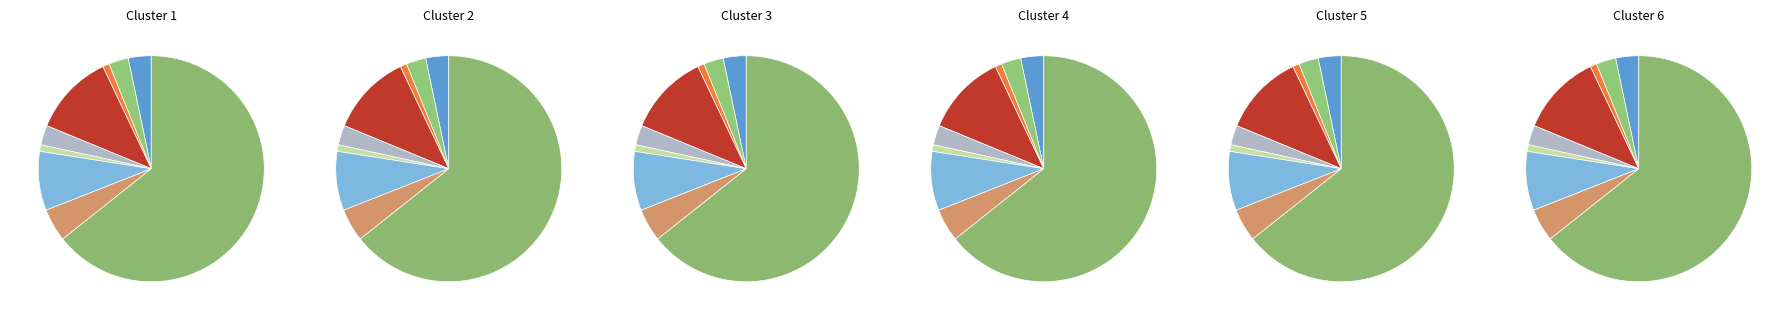

Is it true that Aggravated Battery is 3% of the pie?

True